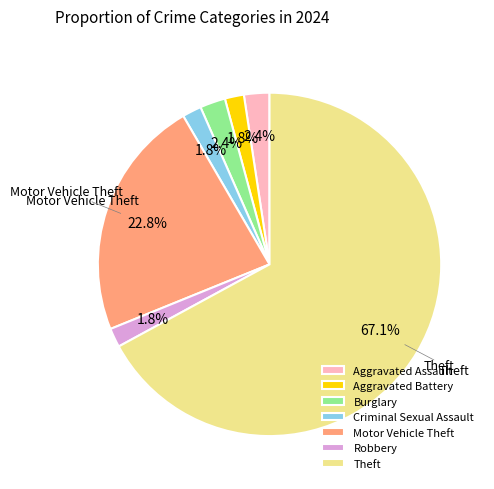

Which category has the biggest portion of the pie?

Theft